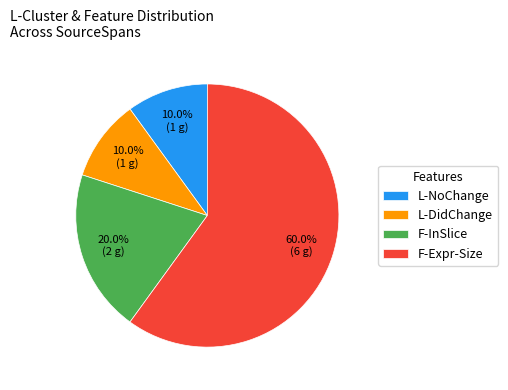

What is the largest slice in the pie chart?

F-Expr-Size